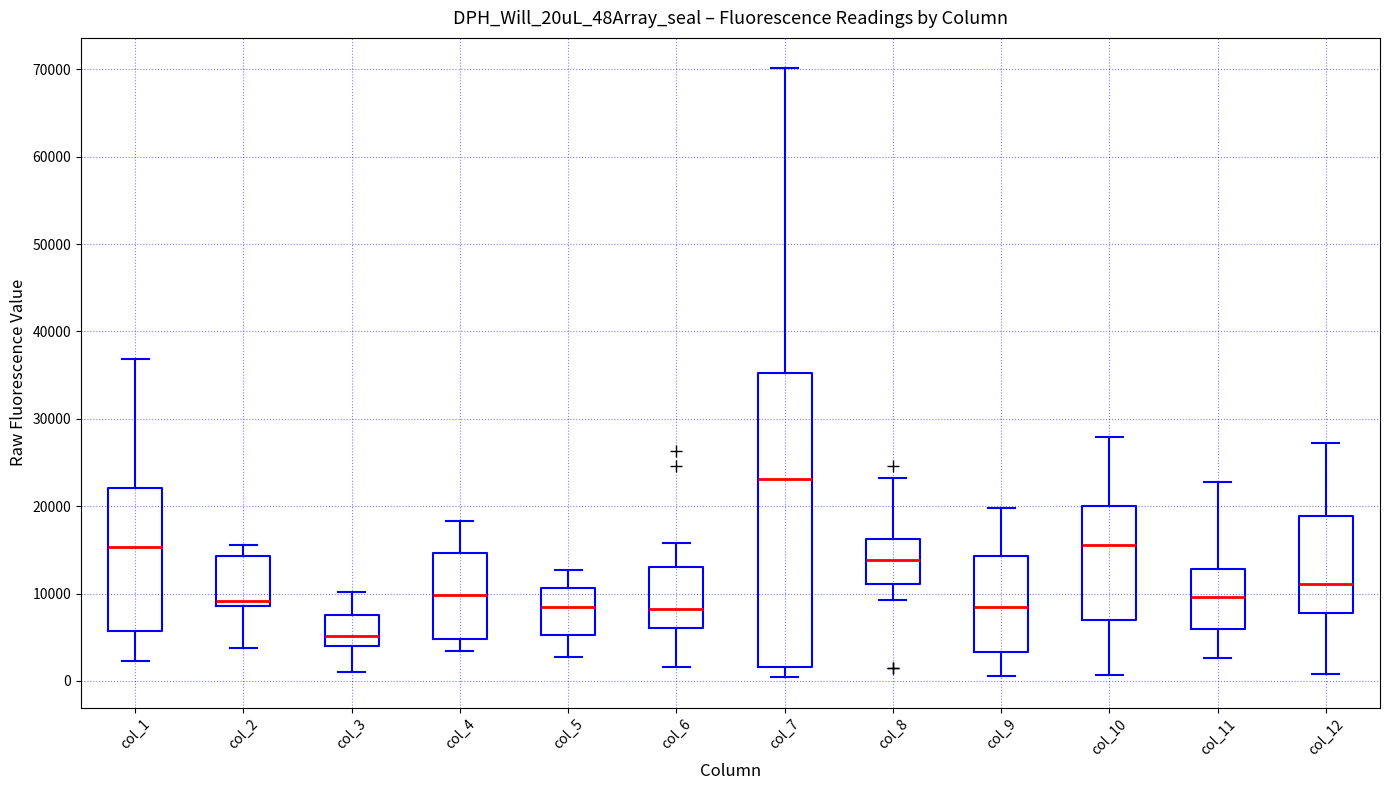

Reading left to right, read every box against the y-axis: the position of its median line, the range the box covers, and the ends of its whiskers. The values are not printed on the chart, so give them approximately, as read against the axis.

col_1: median 15000, box 6000 to 22000, whiskers 2000 to 37000
col_2: median 9000 (just above the box's lower edge), box 9000 to 14000, whiskers 4000 to 16000
col_3: median 5000, box 4000 to 8000, whiskers 1000 to 10000
col_4: median 10000, box 5000 to 15000, whiskers 3000 to 18000
col_5: median 8000, box 5000 to 11000, whiskers 3000 to 13000
col_6: median 8000, box 6000 to 13000, whiskers 2000 to 16000
col_7: median 23000, box 2000 to 35000, whiskers 0 to 70000
col_8: median 14000, box 11000 to 16000, whiskers 9000 to 23000
col_9: median 8000, box 3000 to 14000, whiskers 1000 to 20000
col_10: median 16000, box 7000 to 20000, whiskers 1000 to 28000
col_11: median 10000, box 6000 to 13000, whiskers 3000 to 23000
col_12: median 11000, box 8000 to 19000, whiskers 1000 to 27000